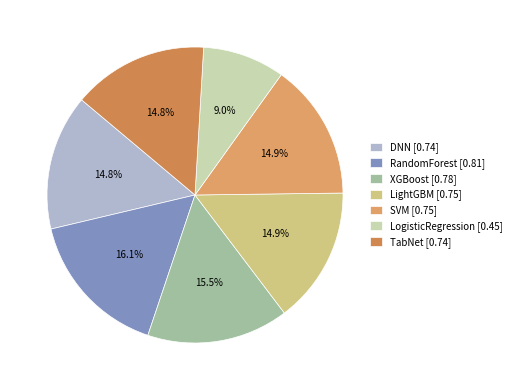

To the nearest percent, what is the difference between the largest and smallest slice percentages?

7%